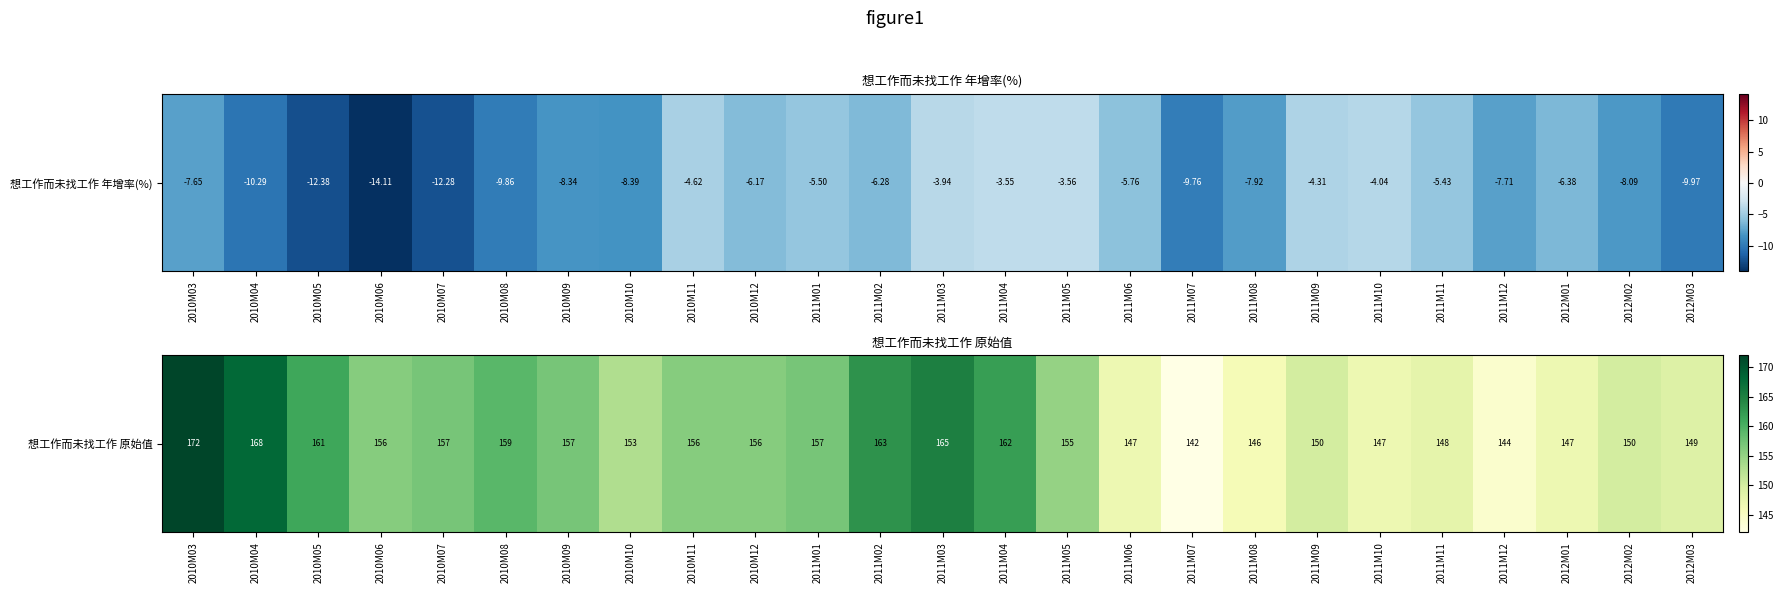

Is it true that the value at 2010M10 is 153?

True